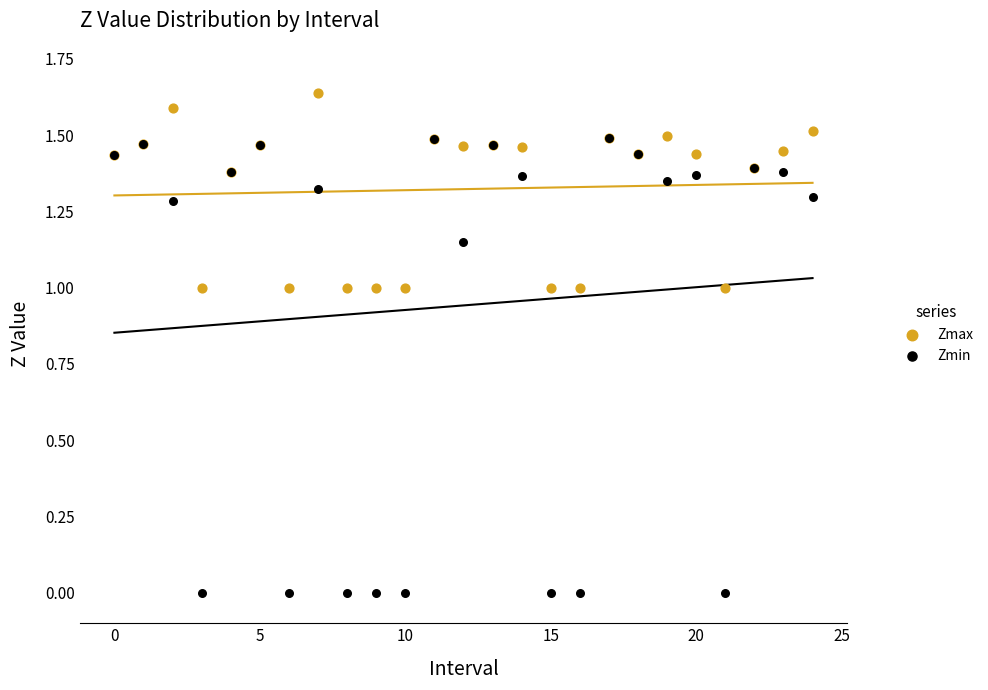

What are all the series names shown in the legend?

Zmax, Zmin